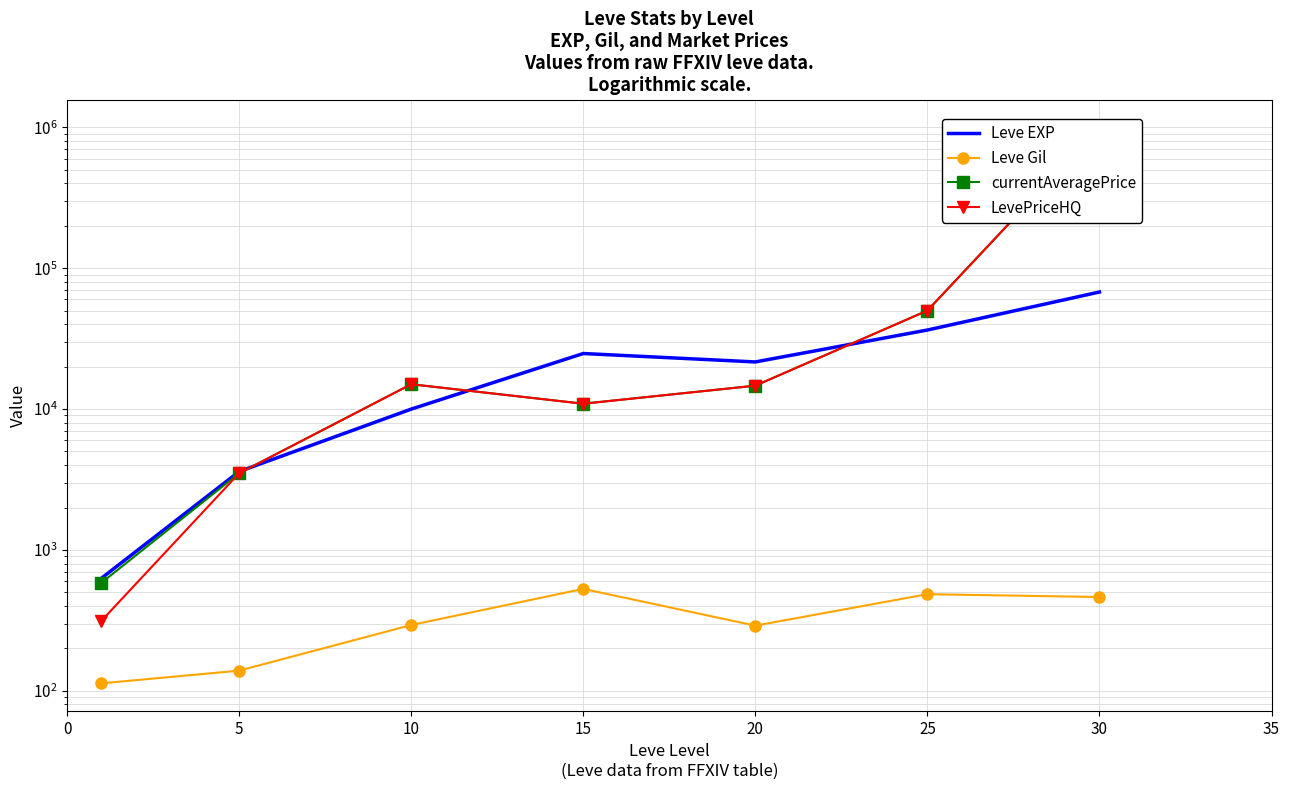

The LevePriceHQ series shows 49994.3 at 25. True or false?

True